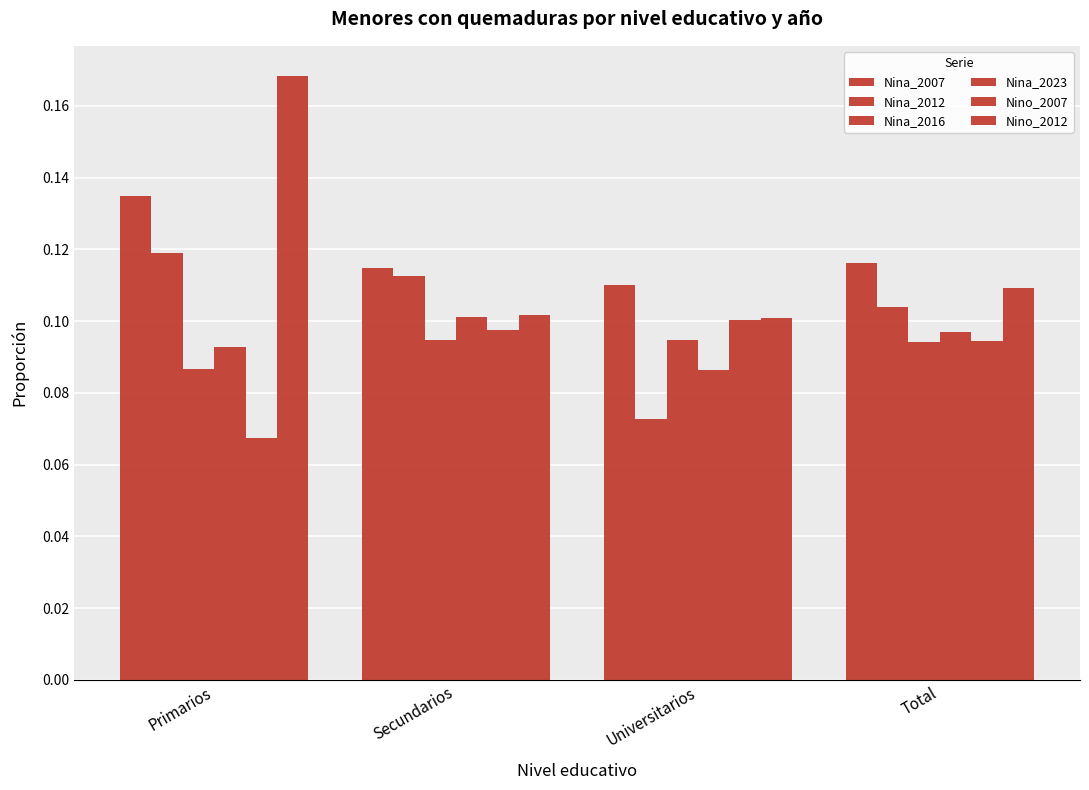

Count the number of data series in this chart.

6